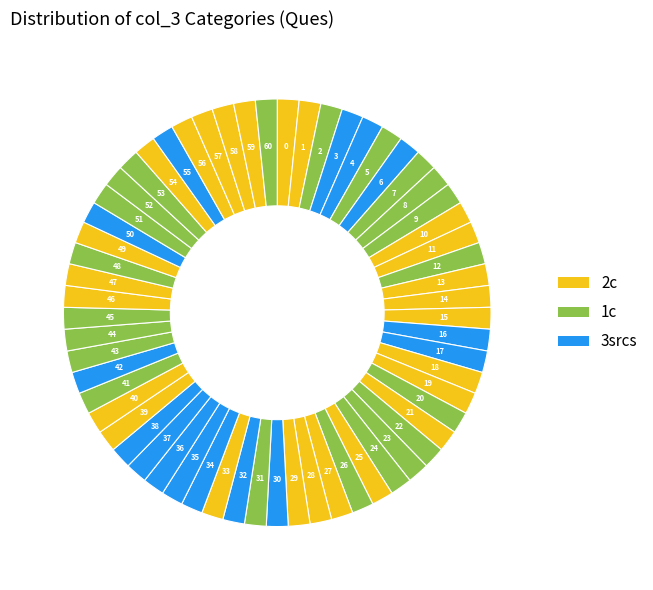

Count the number of slices in the pie.

61